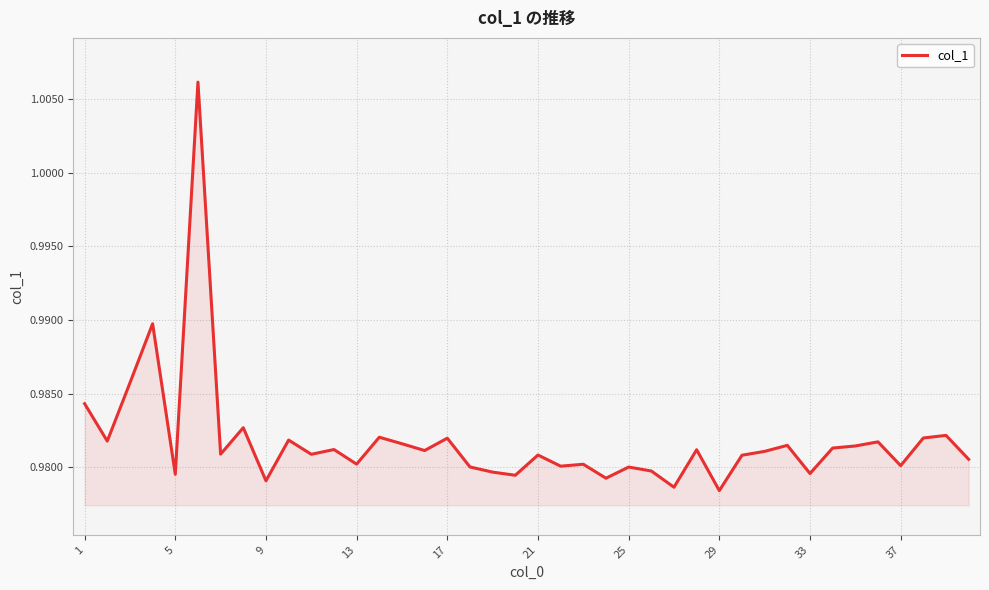

The value at 17 is 1.5. True or false?

False